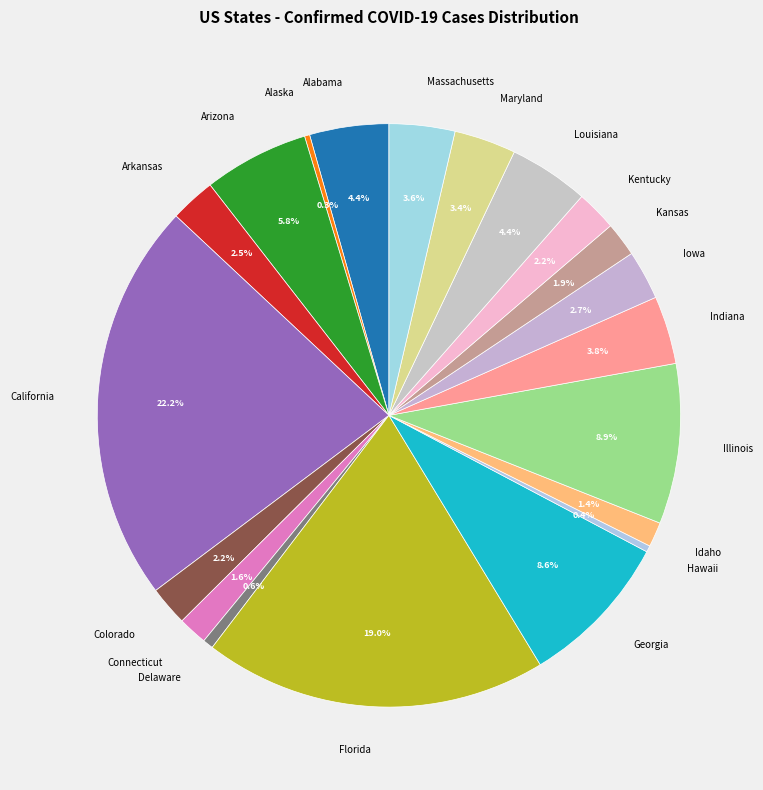

What is the ratio of the value at Maryland to the value at Arizona?

0.6